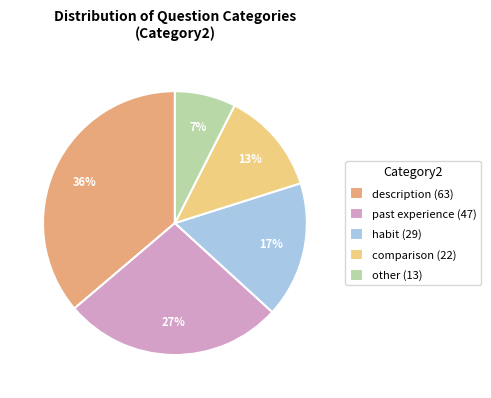

Do habit (29) and past experience (47) together represent more than half of the pie?

No